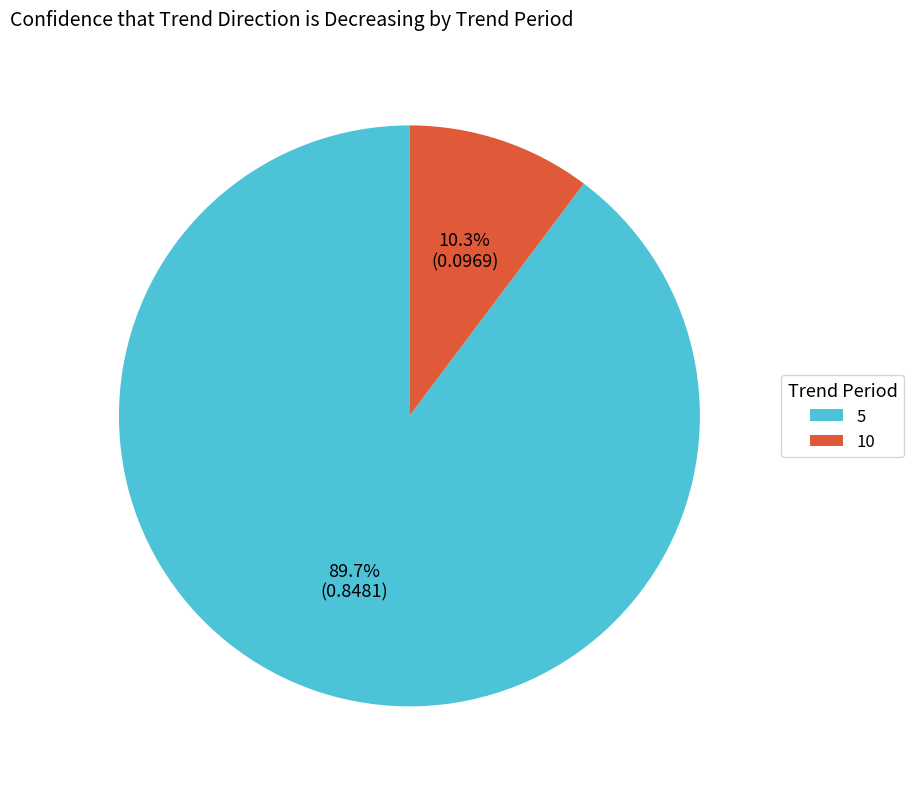

True or false: 10 accounts for 4% of the total.

False